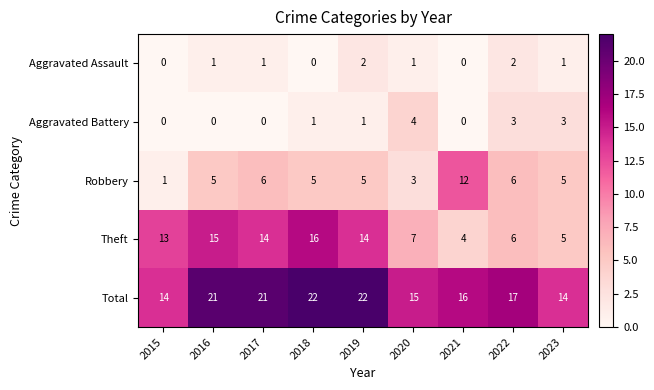

What is the spread (max minus min) of values at 2017?

21